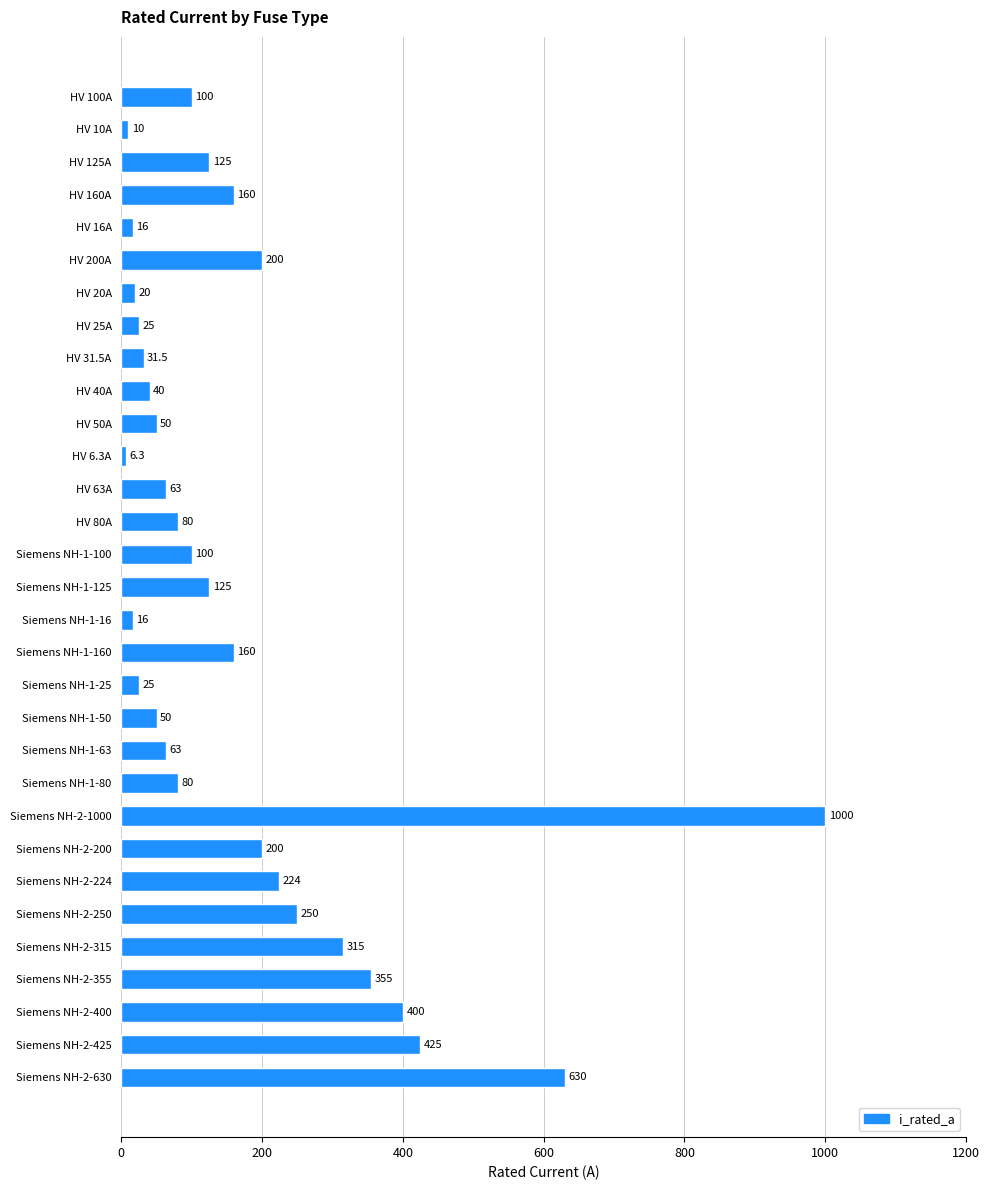

What is the sum of all values?

5344.8